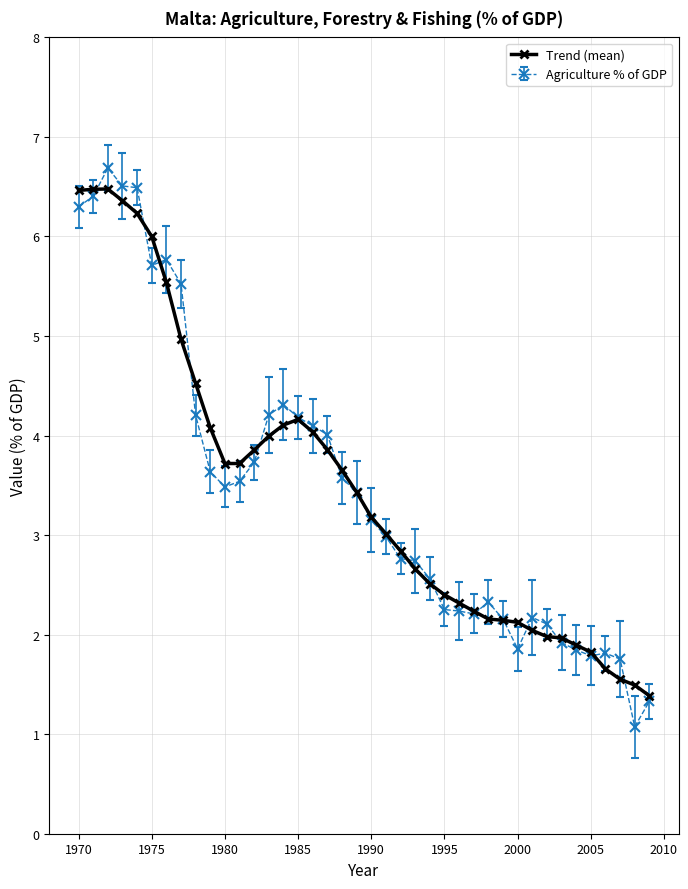

What is the value of the Trend (mean) point at the 23rd from the left?

2.8